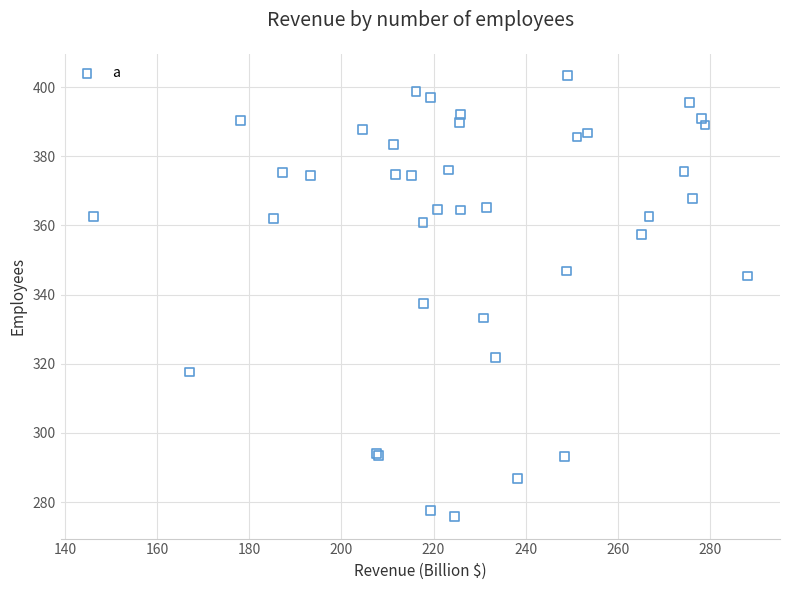

What Y value in the scatter plot is closest to 339?

337.5